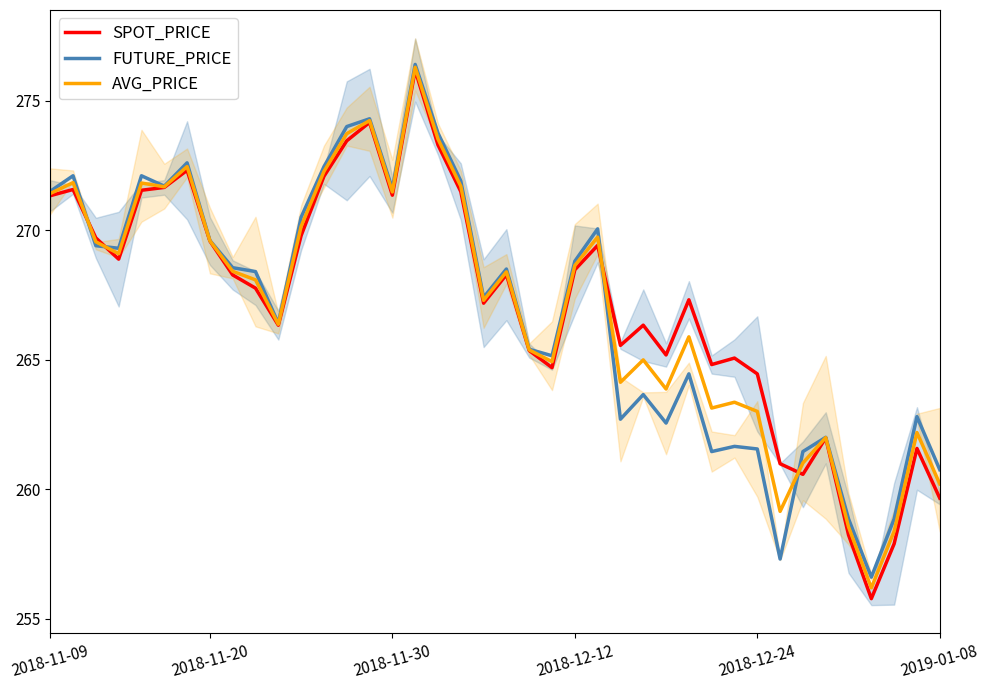

How many data points in FUTURE_PRICE are above 268?

21